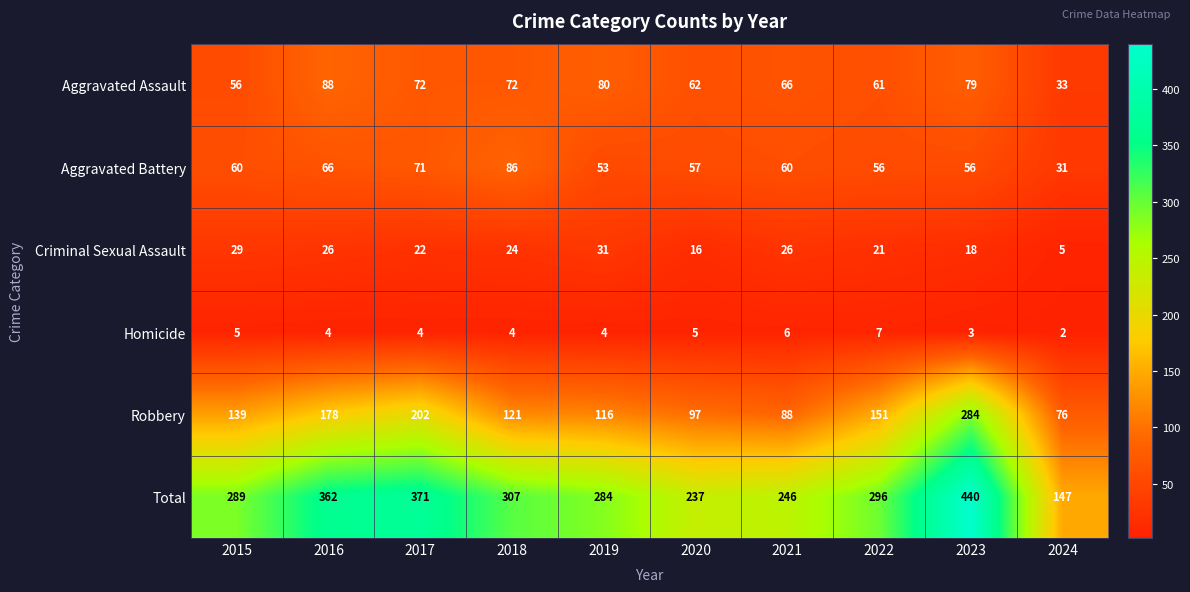

Which category has the highest value across all series?

2023